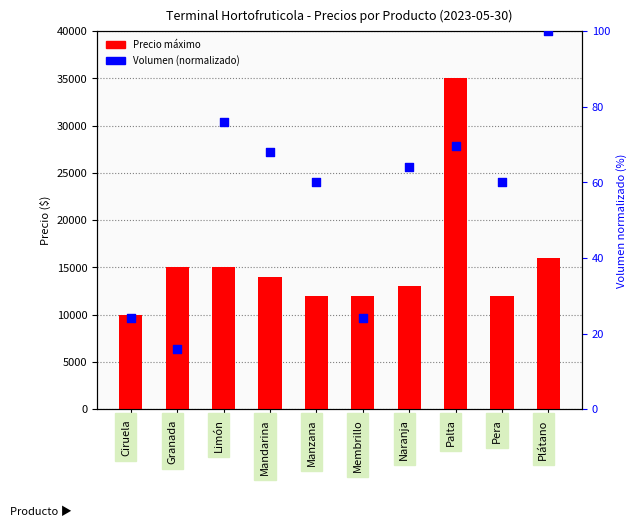

Which series contains the lowest Y value?

Volumen (normalizado 0-100)